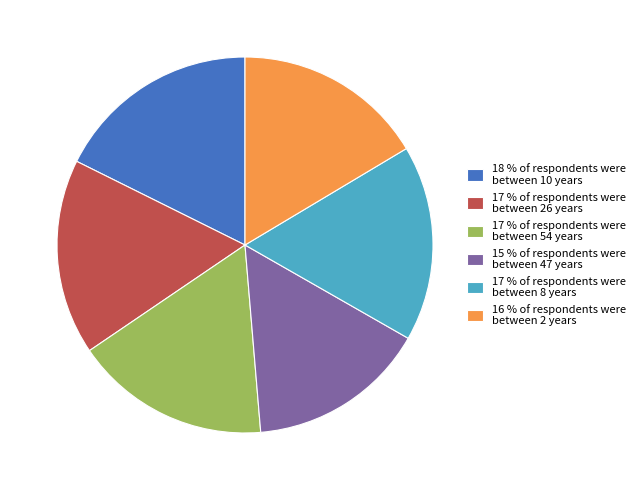

Does 17 % of respondents were between 26 years represent more than half of the total?

No